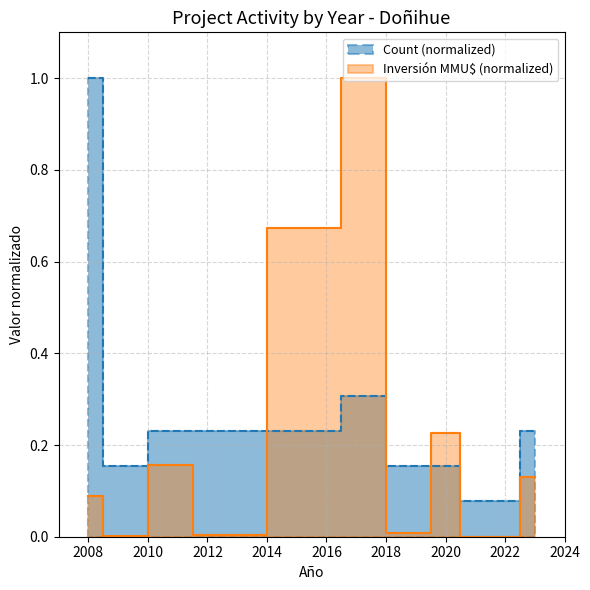

Does the chart display data point markers on the line(s)?

No